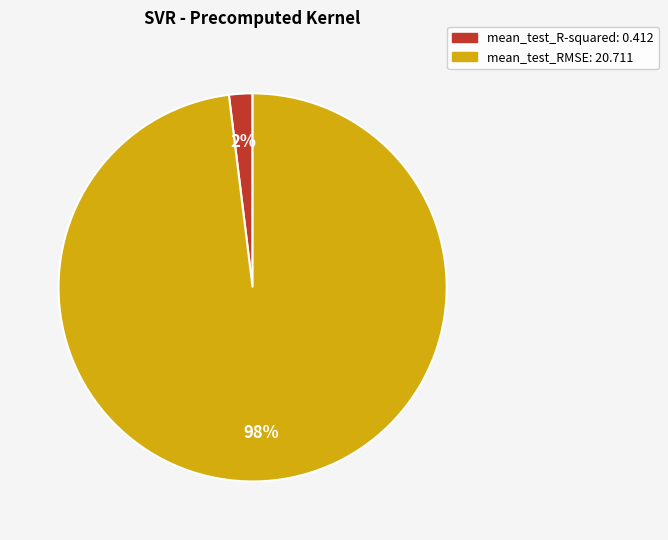

To the nearest percent, what is the combined percentage of mean_test_RMSE and mean_test_R-squared?

100%